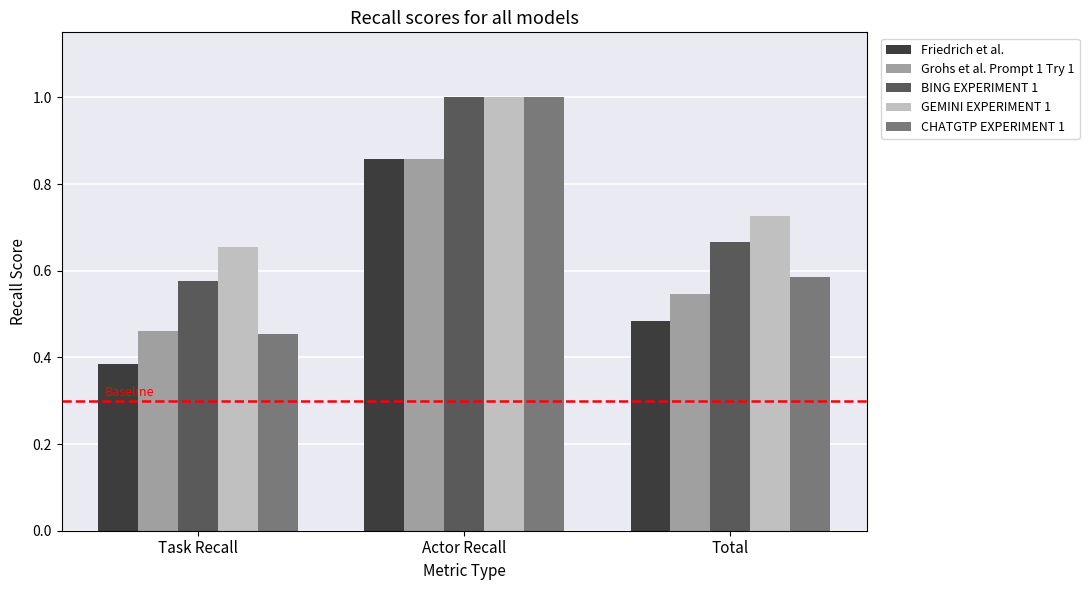

How many GEMINI EXPERIMENT 1 values are between 0 and 1?

3